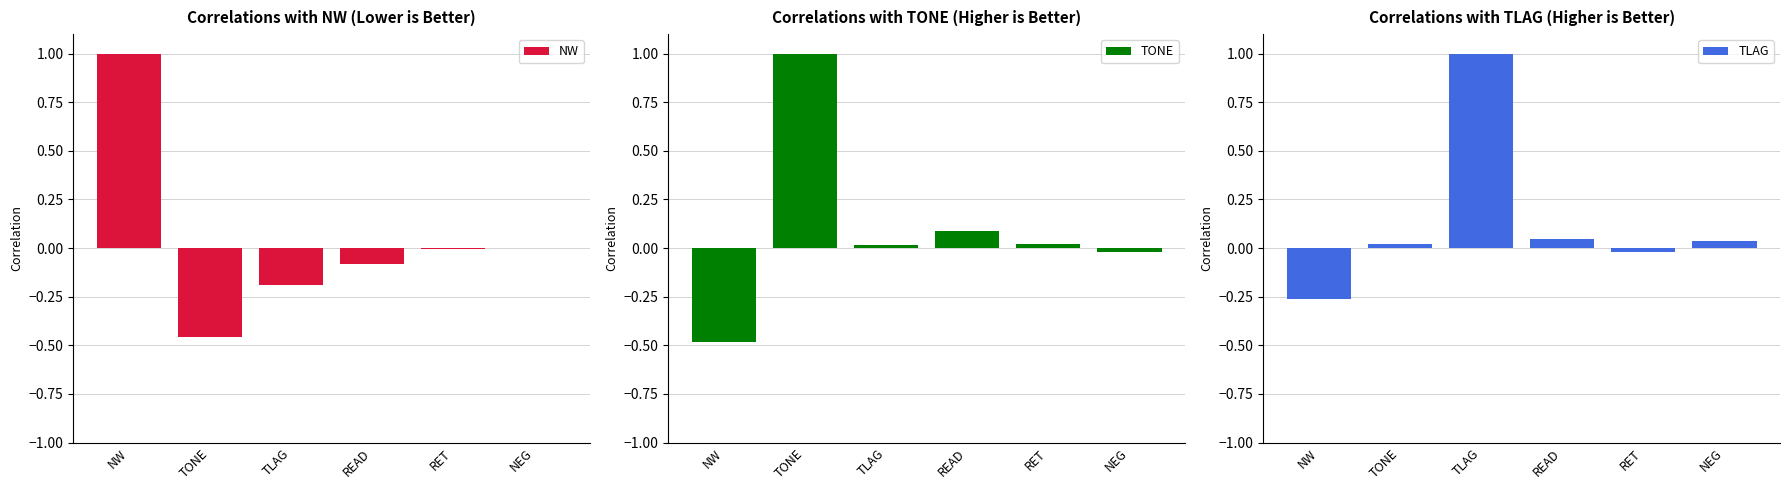

The value of NW at TLAG is -0.3. True or false?

False